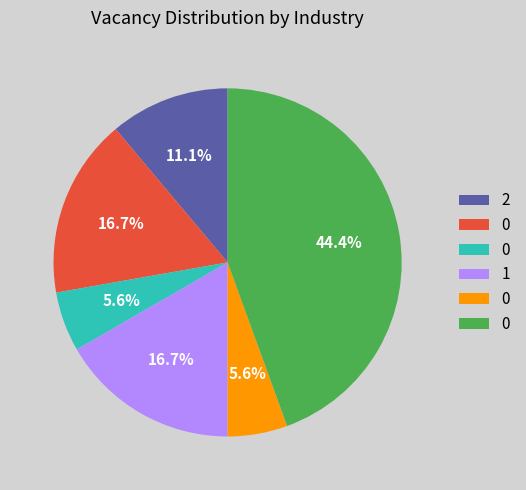

Does any single category account for the majority?

No